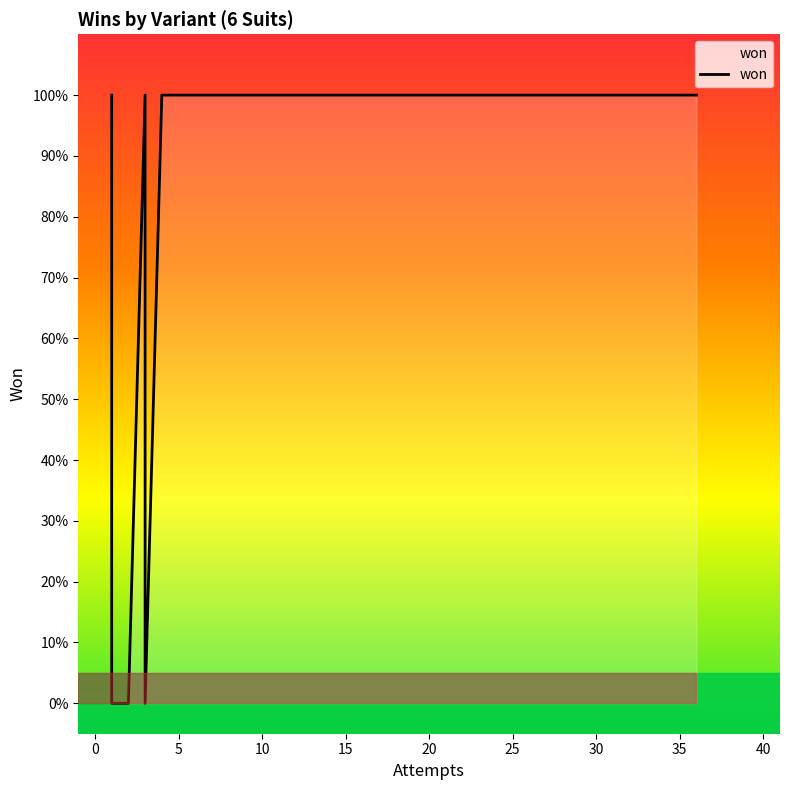

The chart shows a value of 0 at 10. True or false?

False